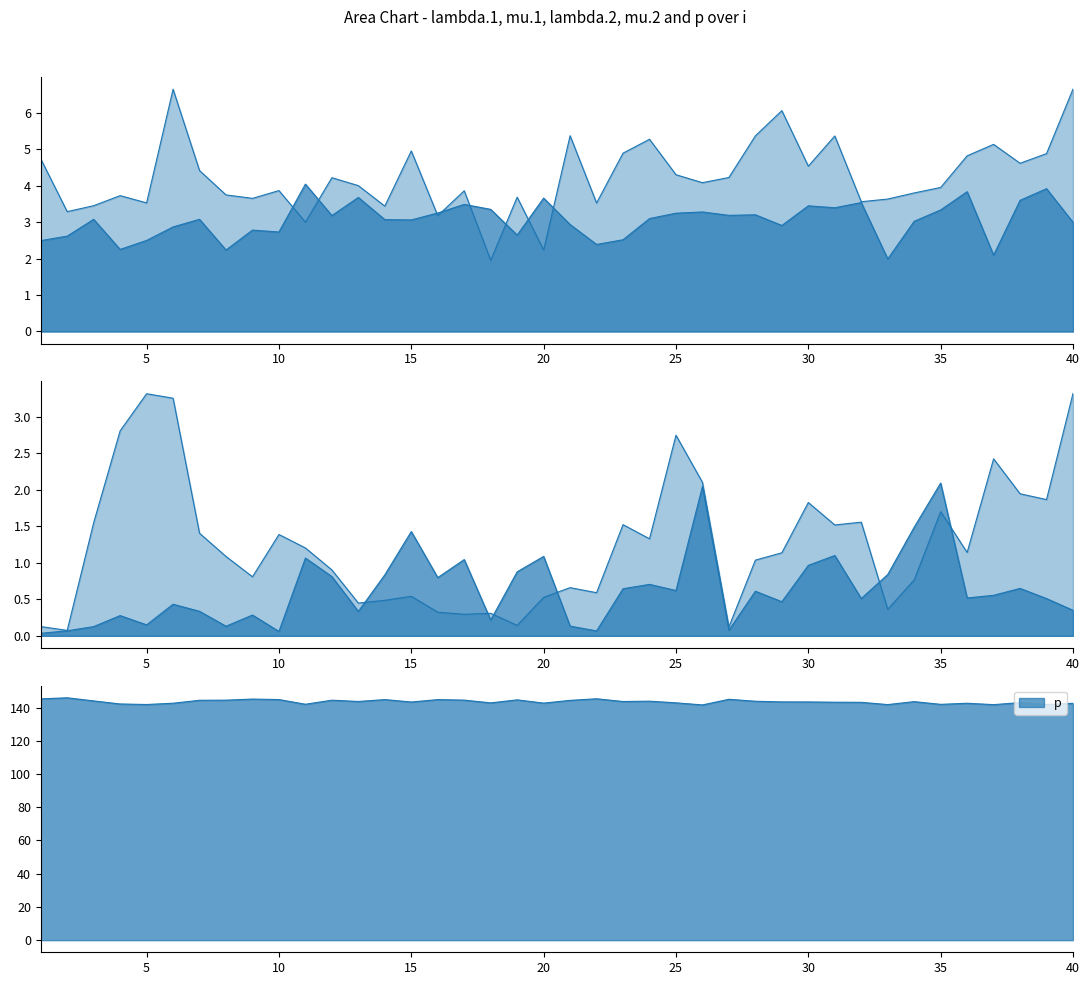

Which has a higher value, 17 or 19?

17